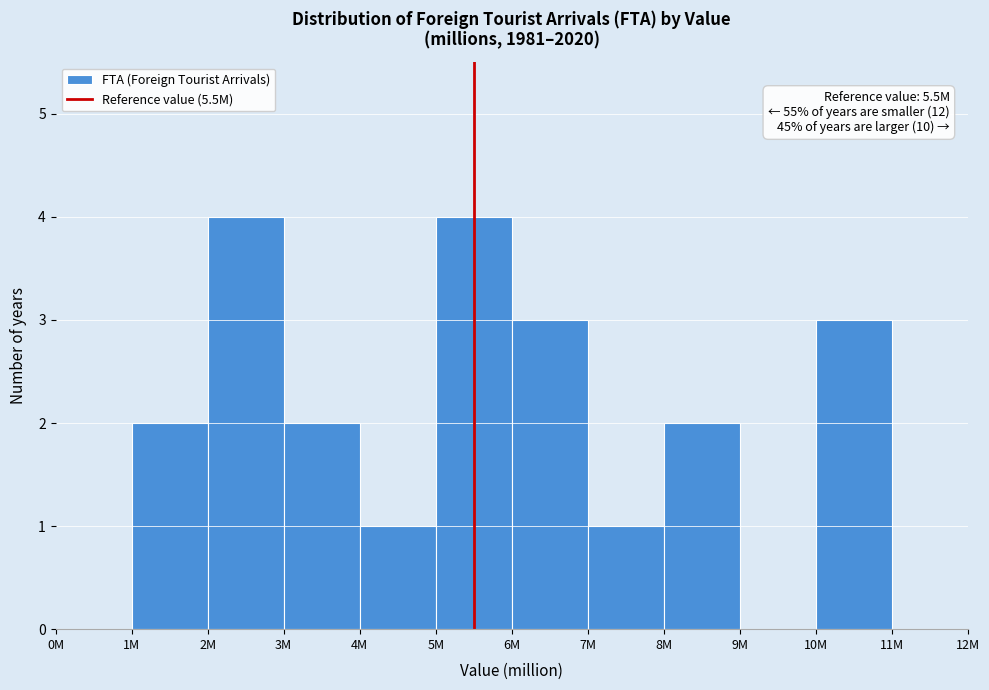

Reading left to right, what are all the values shown in this chart?

0M=0	1M=2	2M=4	3M=2	4M=1	5M=4	6M=3	7M=1	8M=2	9M=0	10M=3	11M=0